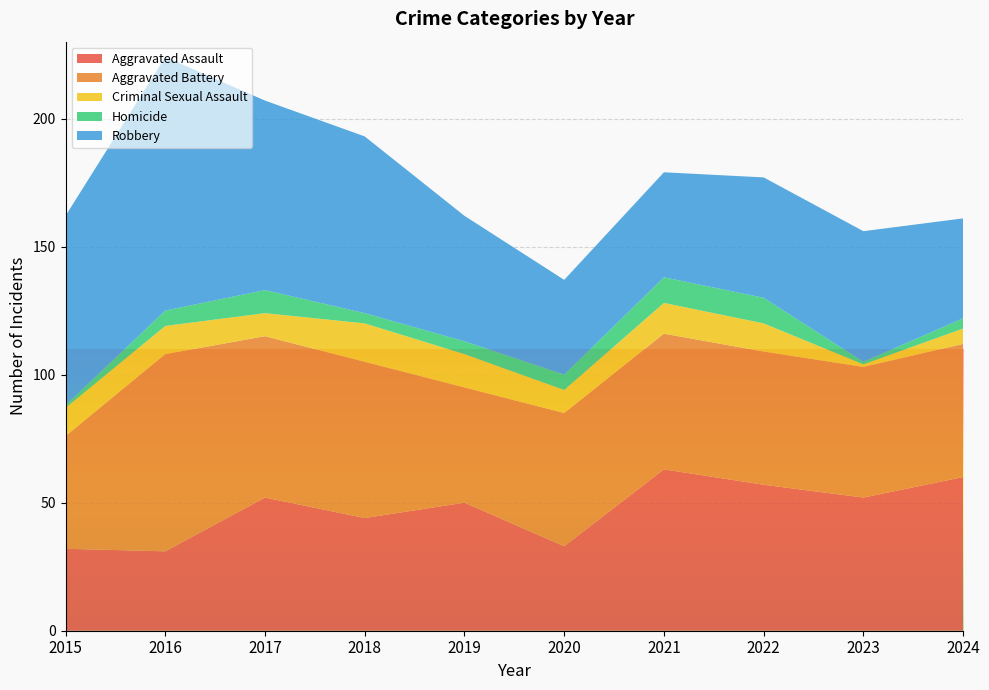

Reading left to right, what are all the values shown in this chart?

Aggravated Assault: 32	31	52	44	50	33	63	57	52	60
Aggravated Battery: 44	77	63	61	45	52	53	52	51	52
Criminal Sexual Assault: 11	11	9	15	13	9	12	11	1	6
Homicide: 1	6	9	4	5	6	10	10	1	4
Robbery: 74	99	74	69	49	37	41	47	51	39